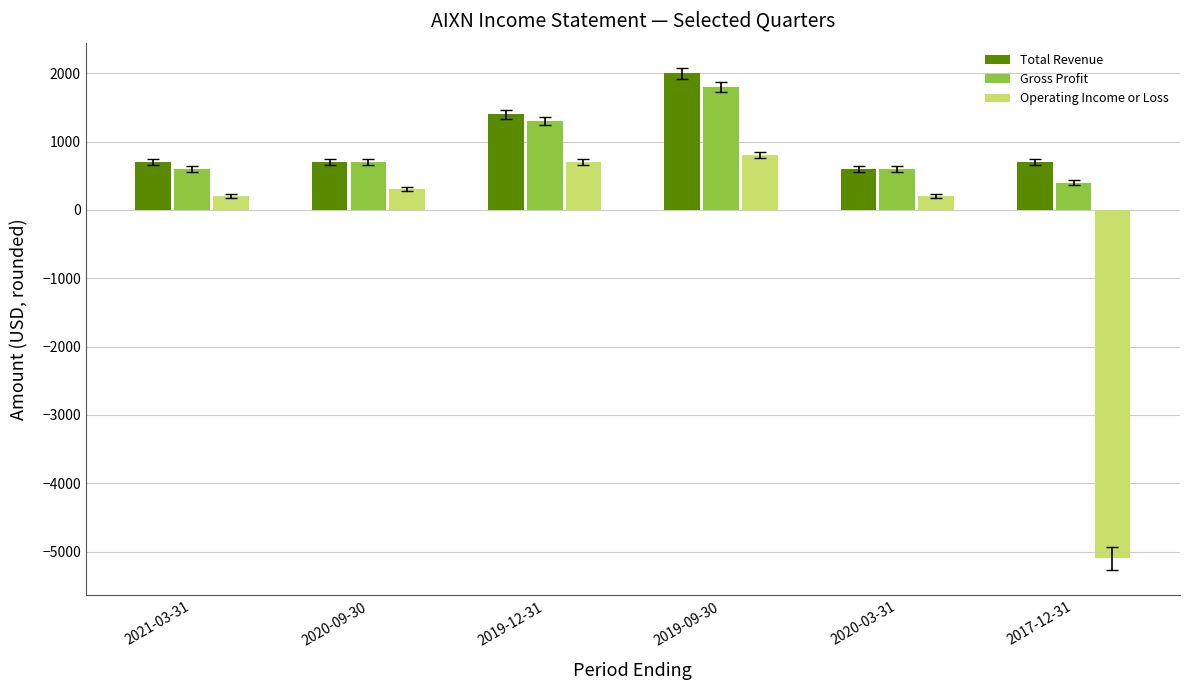

Is the value of Operating Income or Loss at 2019-09-30 greater than the value of Total Revenue at 2019-09-30?

No